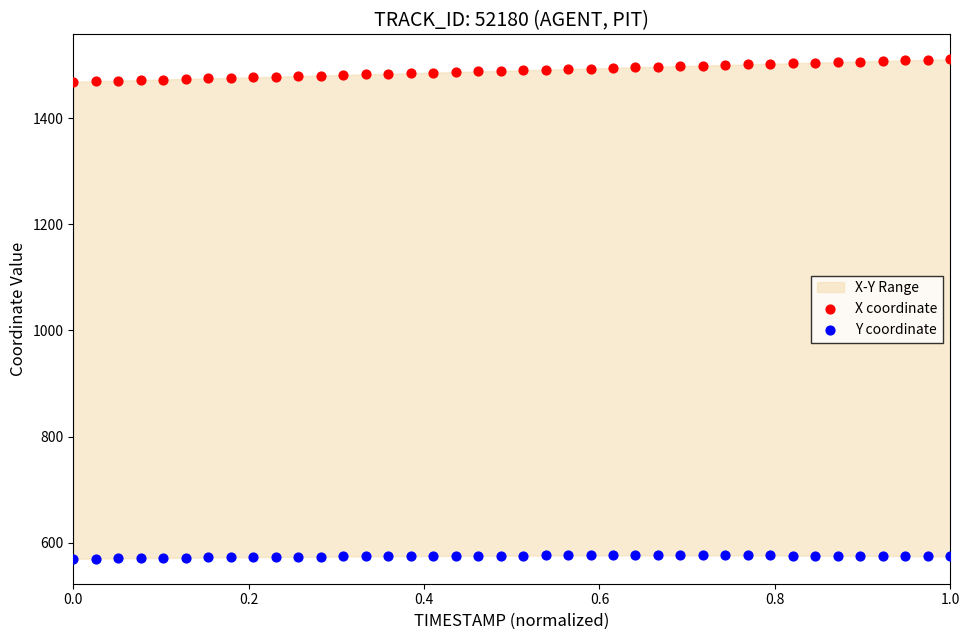

Across all data points, what is the range of X values (max minus min)?

1.0